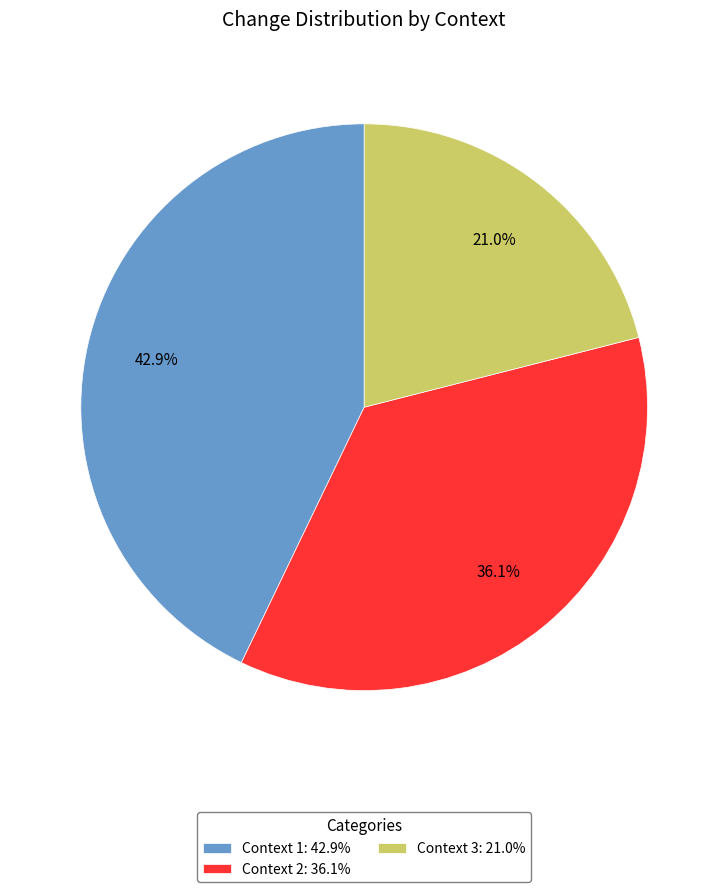

Does any single category account for the majority?

No